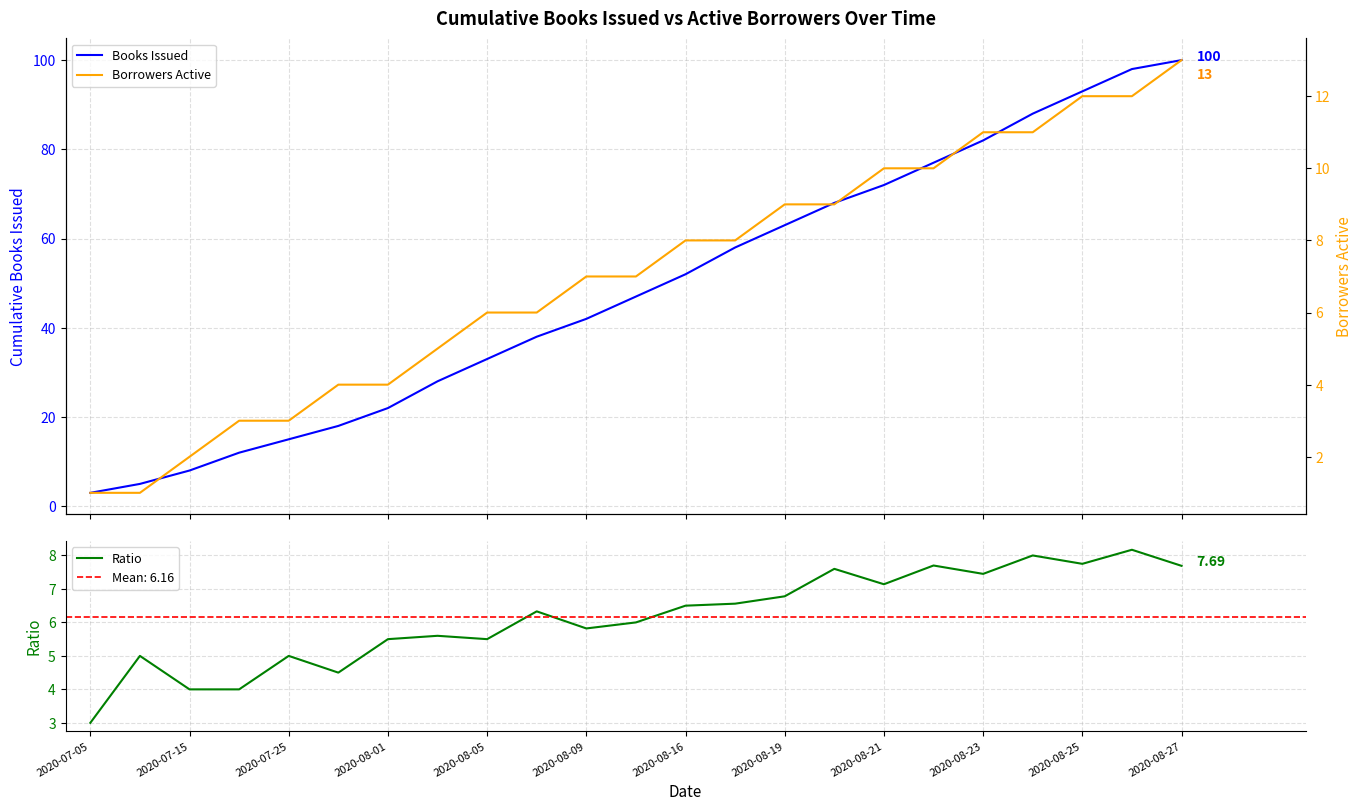

What is the value of the Borrowers Active point at the 22nd from the left?

12.0